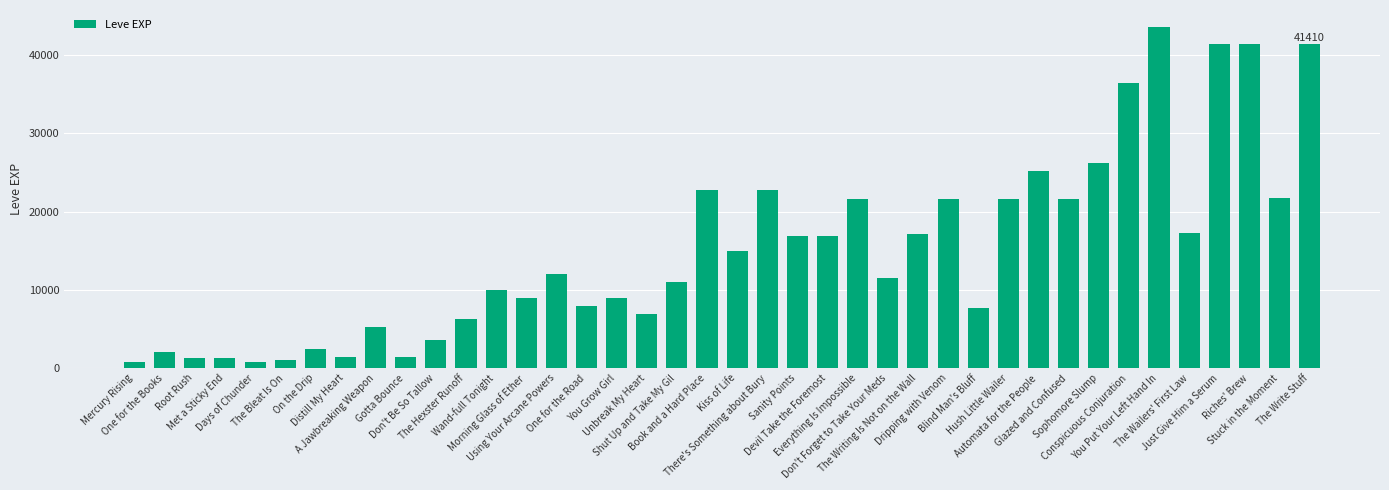

How many bars are there in total?

40